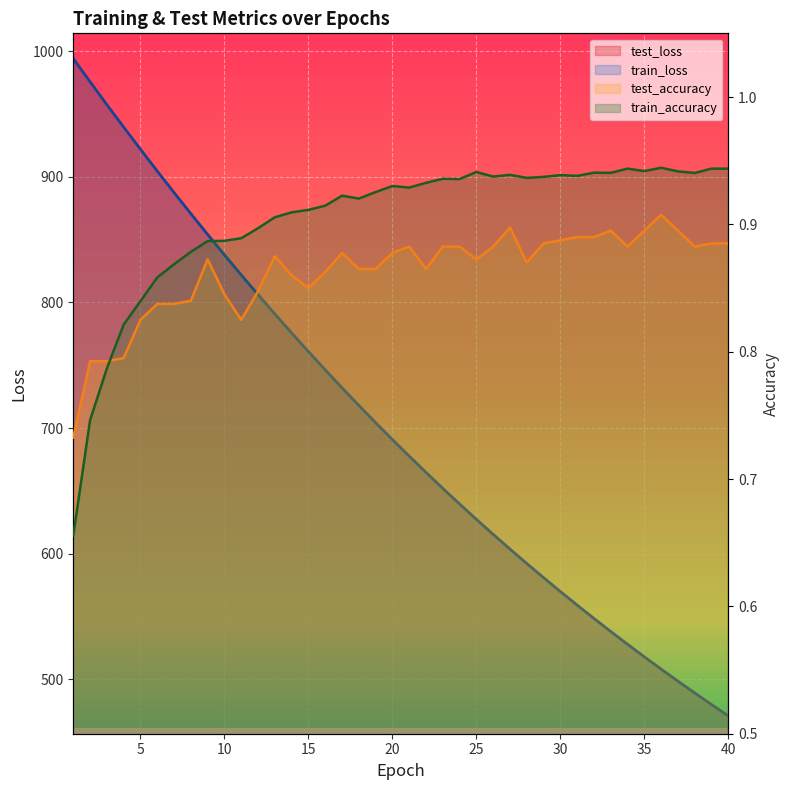

In train_accuracy, how many points are lower than both neighbors (excluding endpoints)?

9